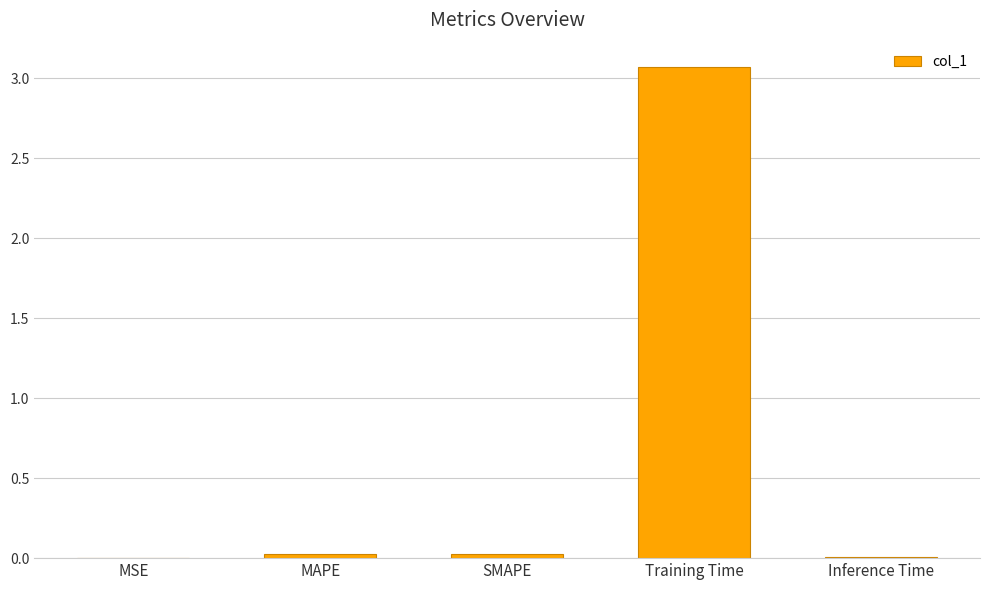

What is the sum of all values?

3.1